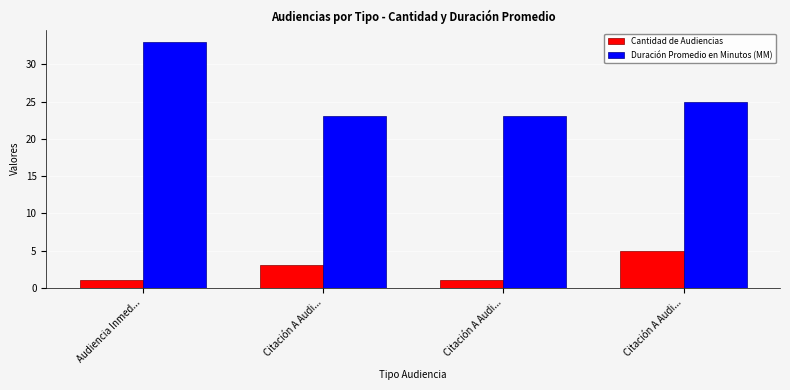

How many Cantidad de Audiencias values are between 1 and 5?

4